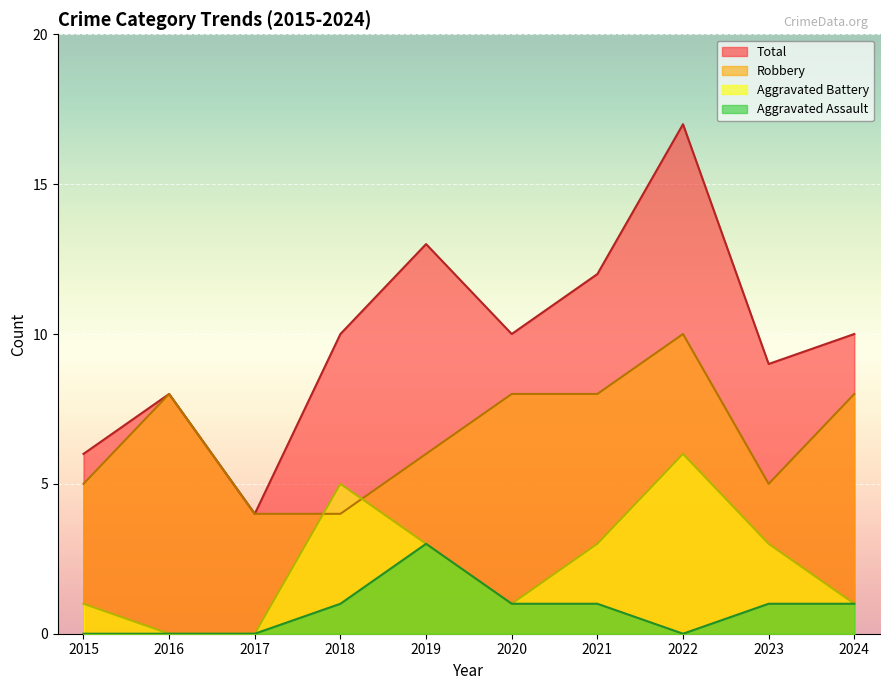

What is the total value across all series at 2023?

18